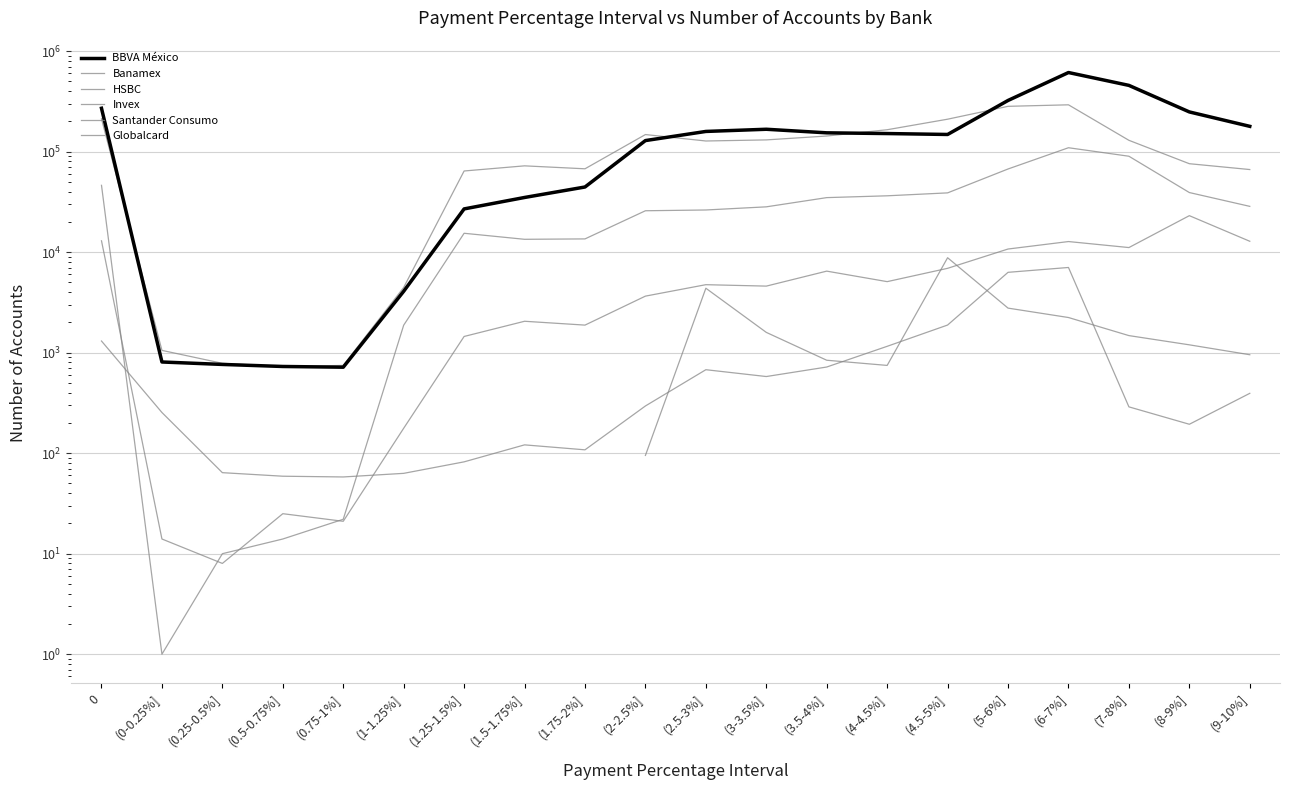

Is this an area chart (filled region under the line)?

No